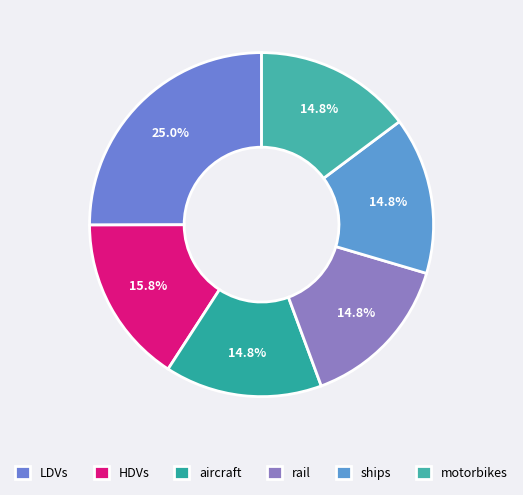

True or false: aircraft accounts for 28% of the total.

False